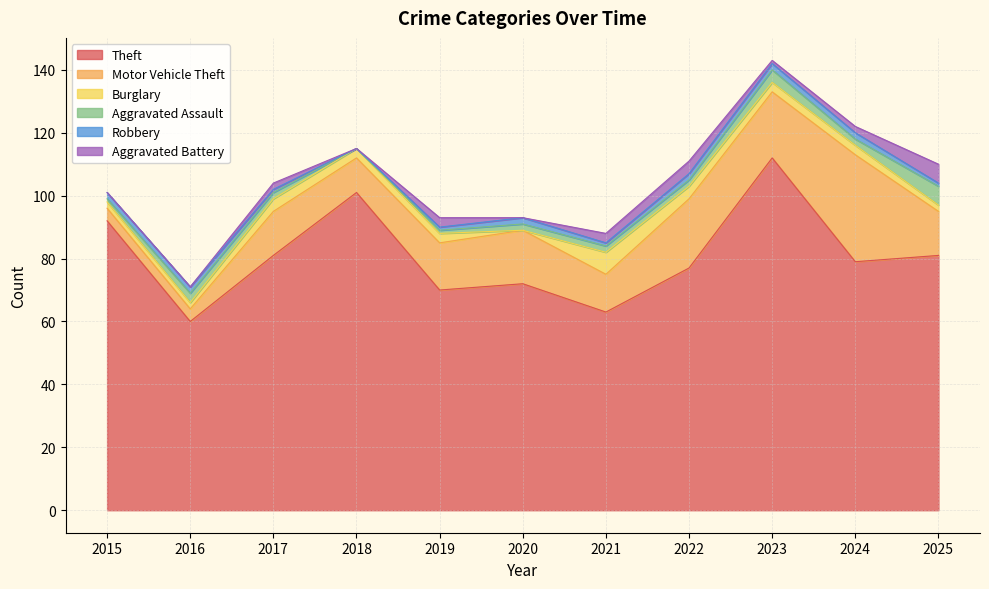

The value of Burglary at 2017 is 2. True or false?

False